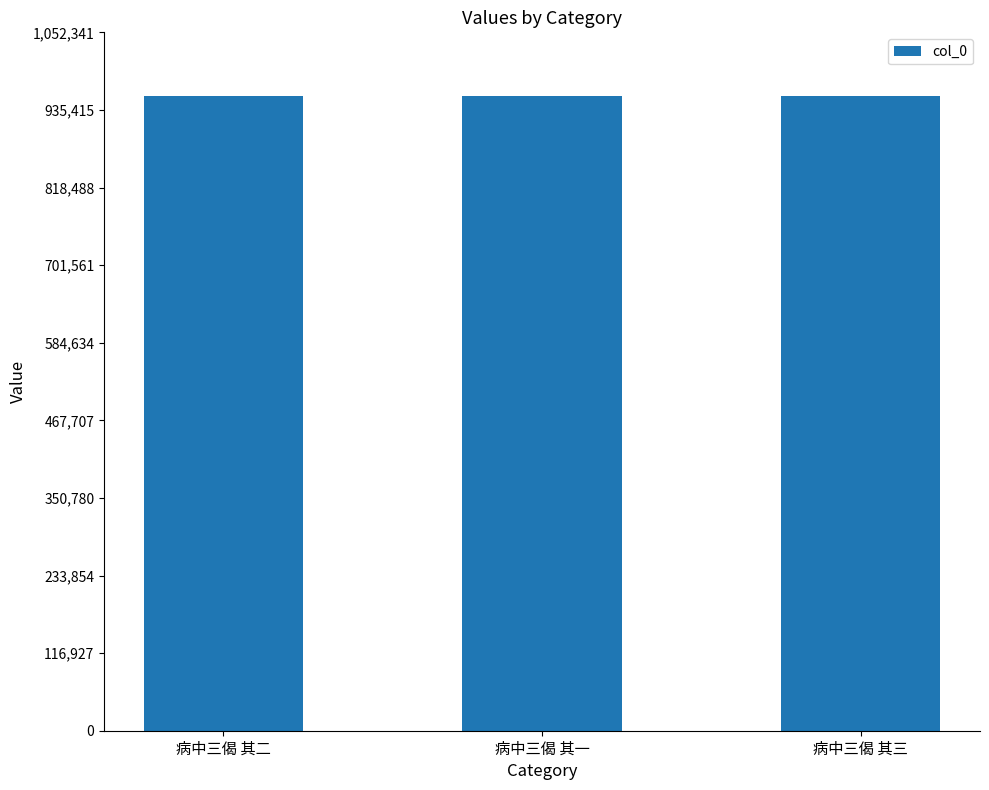

What is the sum of all values?

2868883